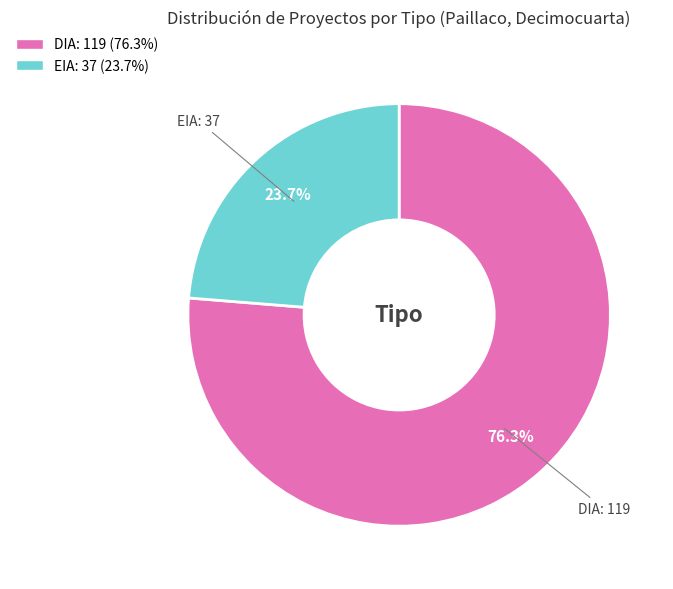

To the nearest percent, what is the average slice percentage?

50%